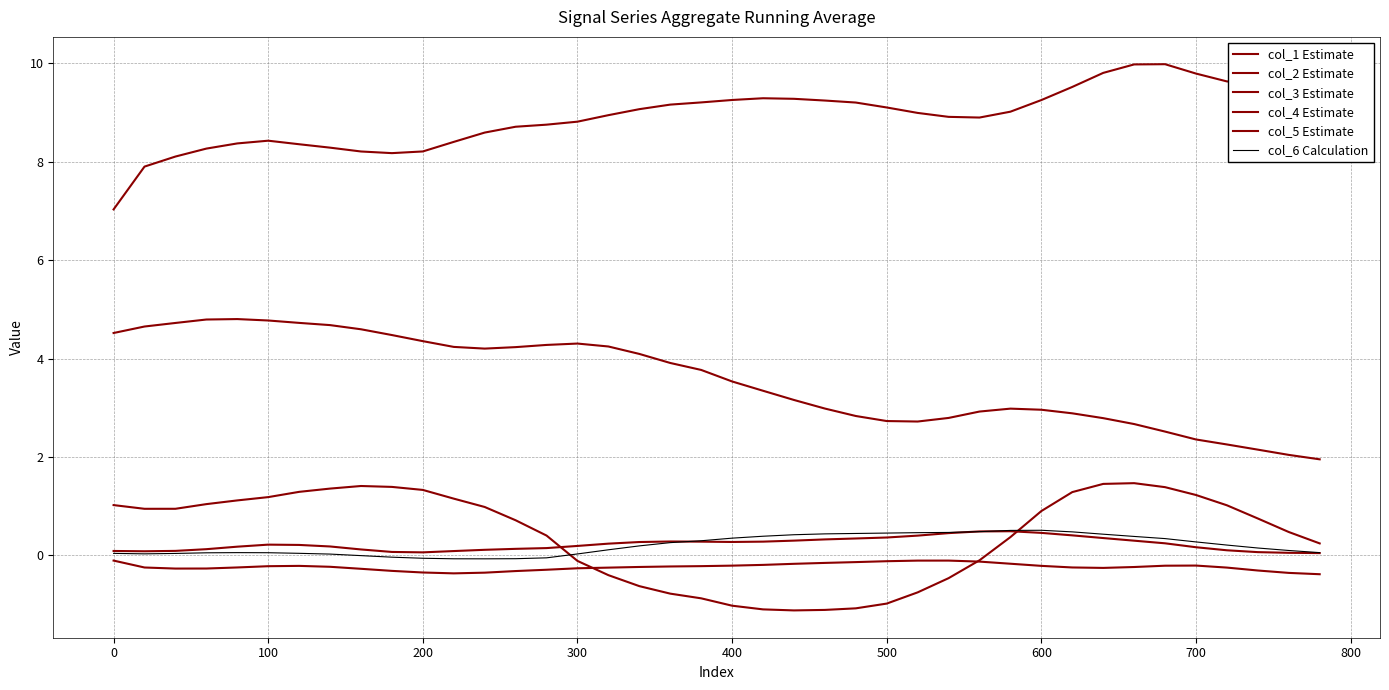

Reading left to right, transcribe all the data shown in this chart.

col_1 Estimate: 1.0	0.9	0.9	1.0	1.1	1.2	1.3	1.4	1.4	1.4	1.3	1.2	1.0	0.7	0.4	-0.1	-0.4	-0.6	-0.8	-0.9	-1.0	-1.1	-1.1	-1.1	-1.1	-1.0	-0.7	-0.5	-0.1	0.4	0.9	1.3	1.5	1.5	1.4	1.2	1.0	0.8	0.5	0.2
col_2 Estimate: 4.5	4.7	4.7	4.8	4.8	4.8	4.7	4.7	4.6	4.5	4.4	4.2	4.2	4.2	4.3	4.3	4.2	4.1	3.9	3.8	3.5	3.3	3.2	3.0	2.8	2.7	2.7	2.8	2.9	3.0	3.0	2.9	2.8	2.7	2.5	2.4	2.3	2.1	2.0	2.0
col_3 Estimate: 7.0	7.9	8.1	8.3	8.4	8.4	8.4	8.3	8.2	8.2	8.2	8.4	8.6	8.7	8.7	8.8	8.9	9.1	9.2	9.2	9.3	9.3	9.3	9.2	9.2	9.1	9.0	8.9	8.9	9.0	9.2	9.5	9.8	10.0	10.0	9.8	9.6	9.6	9.6	9.7
col_4 Estimate: -0.1	-0.2	-0.3	-0.3	-0.2	-0.2	-0.2	-0.2	-0.3	-0.3	-0.3	-0.4	-0.3	-0.3	-0.3	-0.3	-0.2	-0.2	-0.2	-0.2	-0.2	-0.2	-0.2	-0.2	-0.1	-0.1	-0.1	-0.1	-0.1	-0.2	-0.2	-0.2	-0.3	-0.2	-0.2	-0.2	-0.2	-0.3	-0.4	-0.4
col_5 Estimate: 0.1	0.1	0.1	0.1	0.2	0.2	0.2	0.2	0.1	0.1	0.1	0.1	0.1	0.1	0.2	0.2	0.2	0.3	0.3	0.3	0.3	0.3	0.3	0.3	0.3	0.4	0.4	0.5	0.5	0.5	0.5	0.4	0.4	0.3	0.2	0.2	0.1	0.1	0.1	0.0
col_6 Calculation: 0.0	0.0	0.0	0.1	0.1	0.1	0.0	0.0	-0.0	-0.0	-0.1	-0.1	-0.1	-0.1	-0.0	0.0	0.1	0.2	0.3	0.3	0.4	0.4	0.4	0.4	0.4	0.5	0.5	0.5	0.5	0.5	0.5	0.5	0.4	0.4	0.3	0.3	0.2	0.2	0.1	0.1